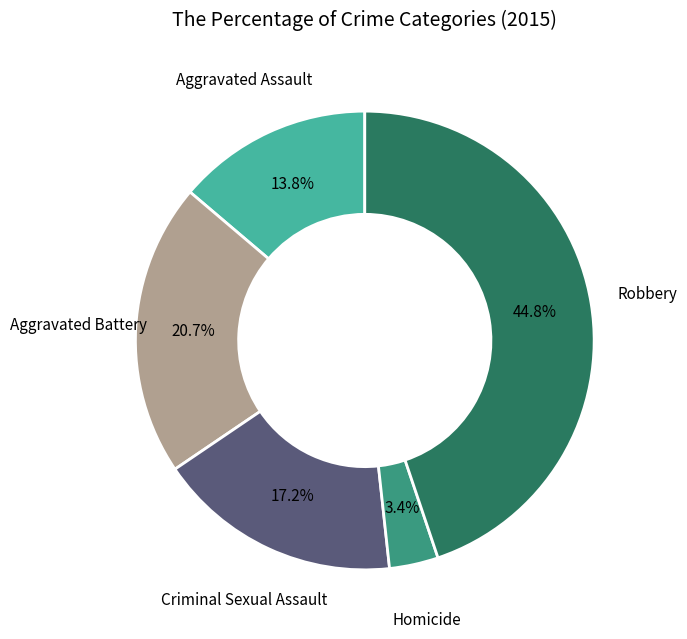

What is the smallest slice in the pie chart?

Homicide